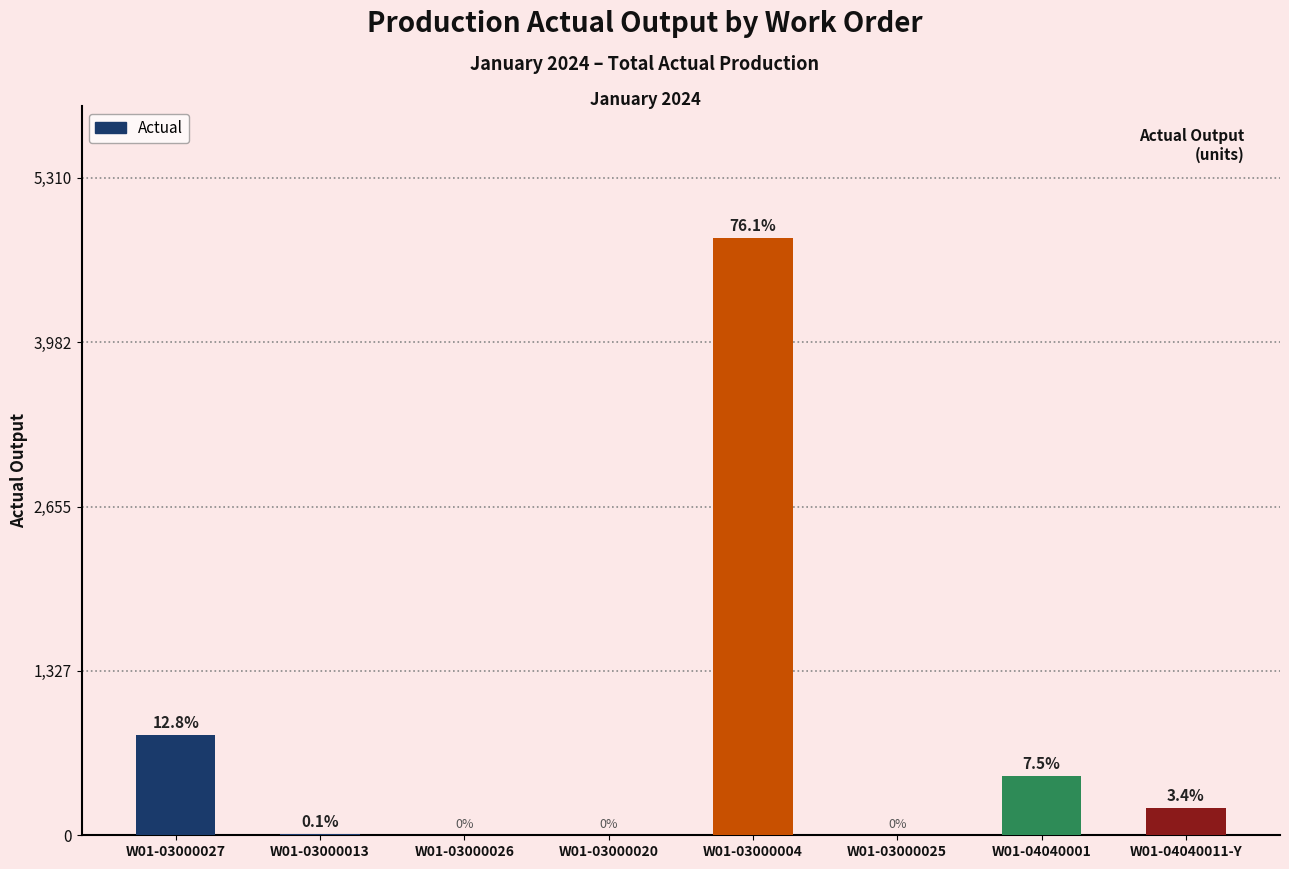

Where does the data first go above 218?

W01-03000027